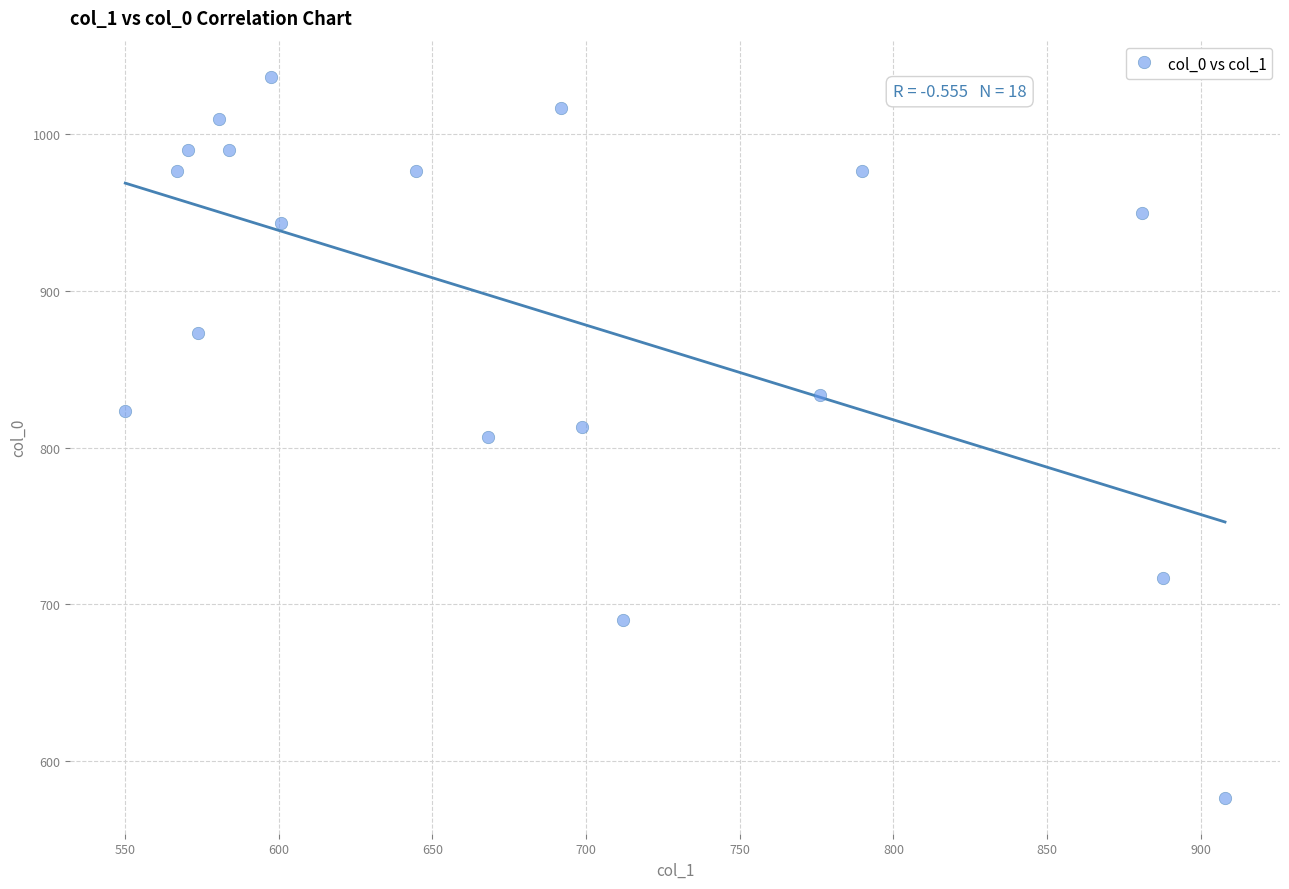

What is the range of X values (max minus min)?

357.8